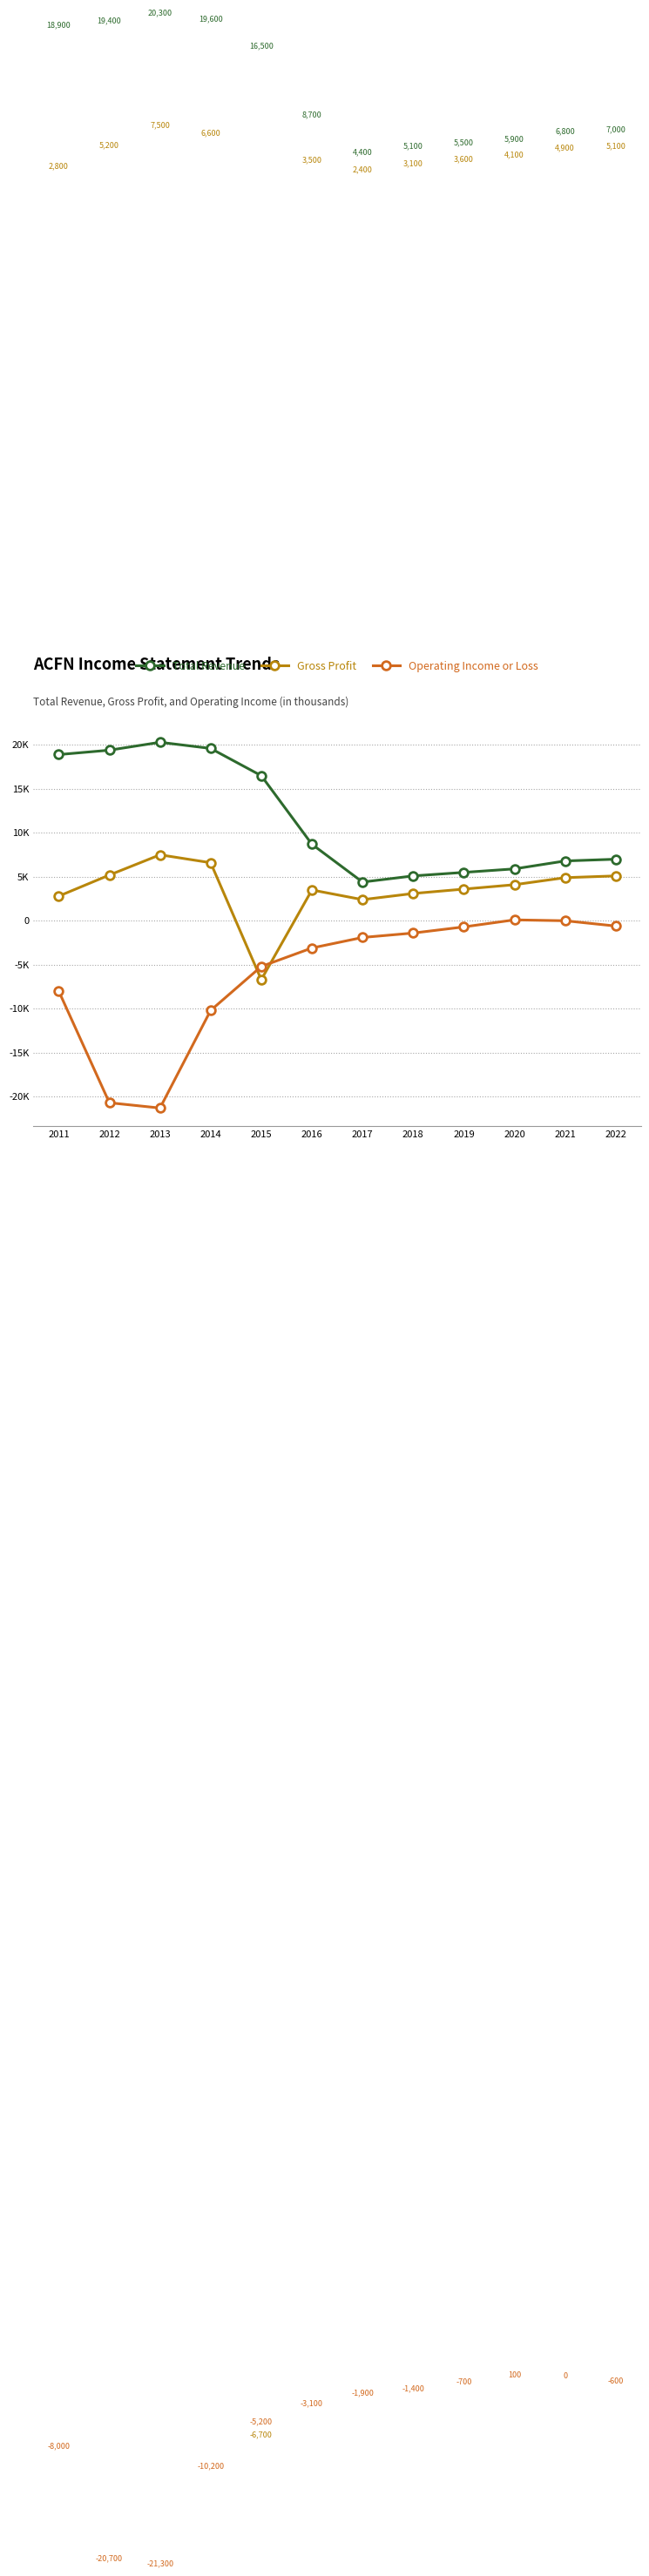

What is the difference between the maximum and minimum values in the Total Revenue series?

15900